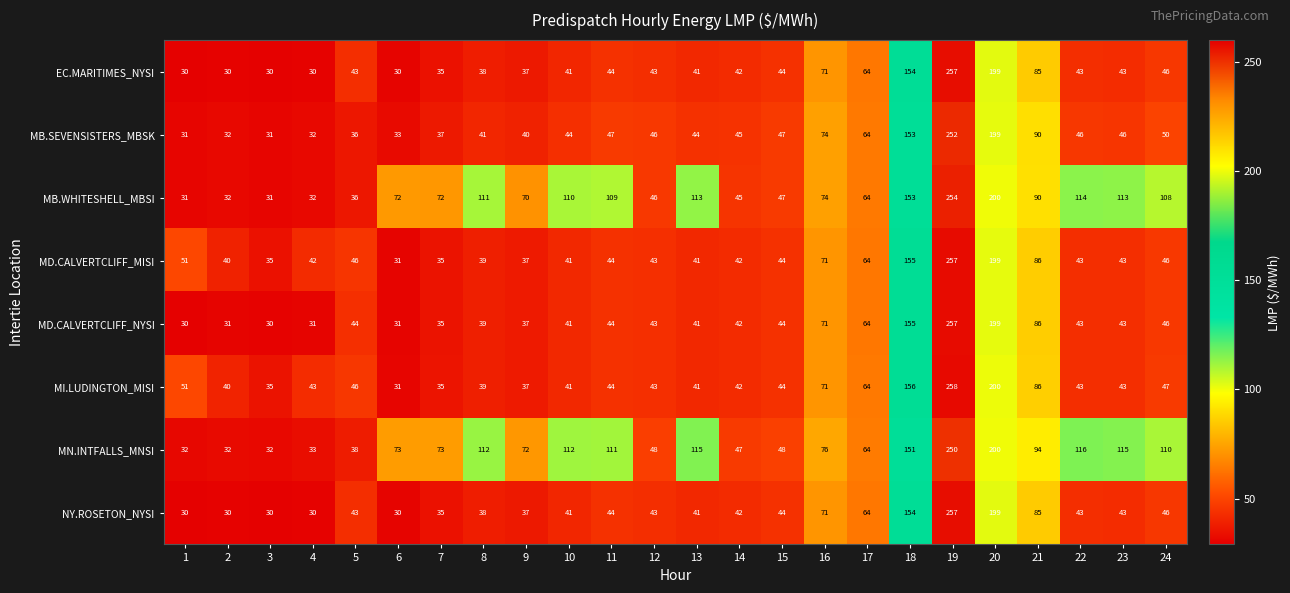

At how many categories does at least one series exceed 243?

1